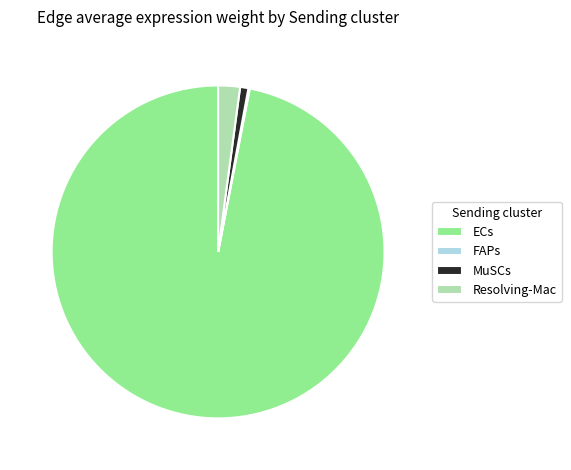

Do MuSCs and Resolving-Mac together represent more than half of the pie?

No